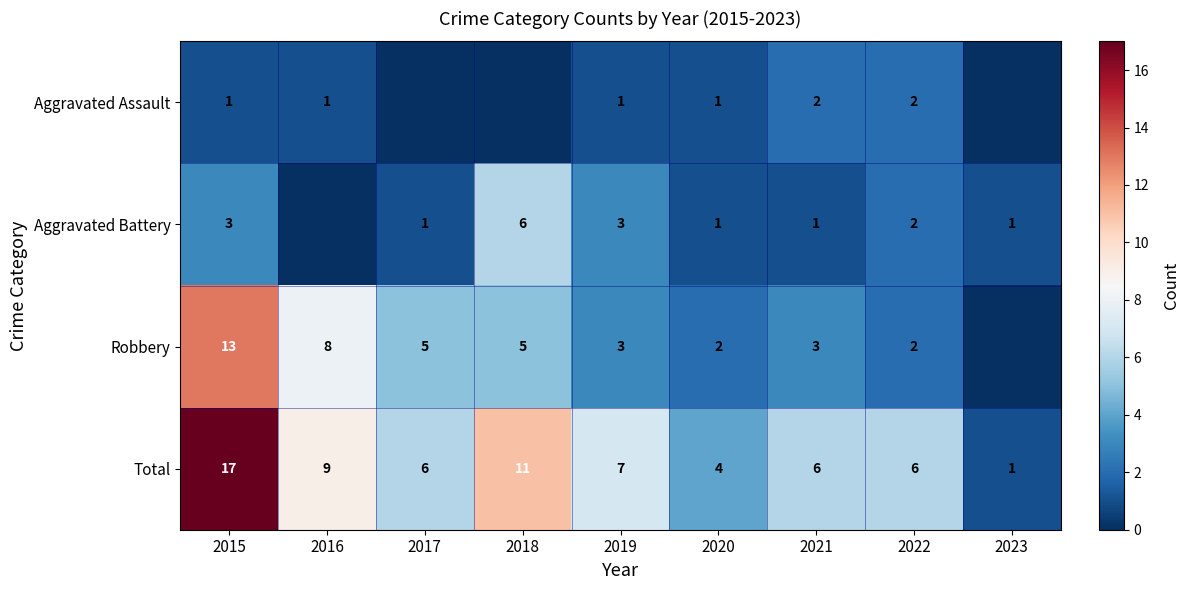

At which label does Total reach its minimum?

2023